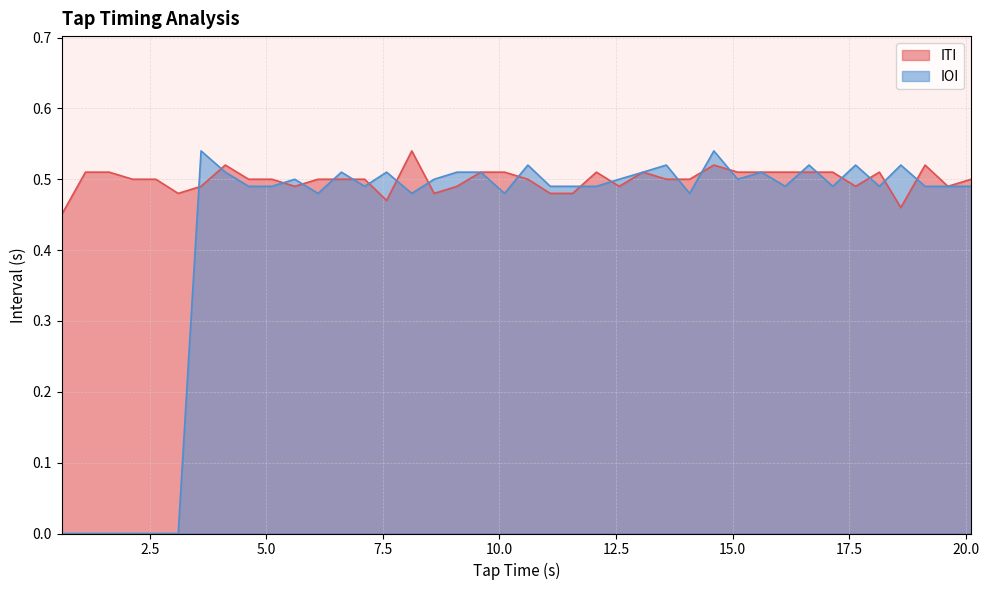

Is the value of IOI at 17.5 greater than the value of ITI at 7.5?

Yes